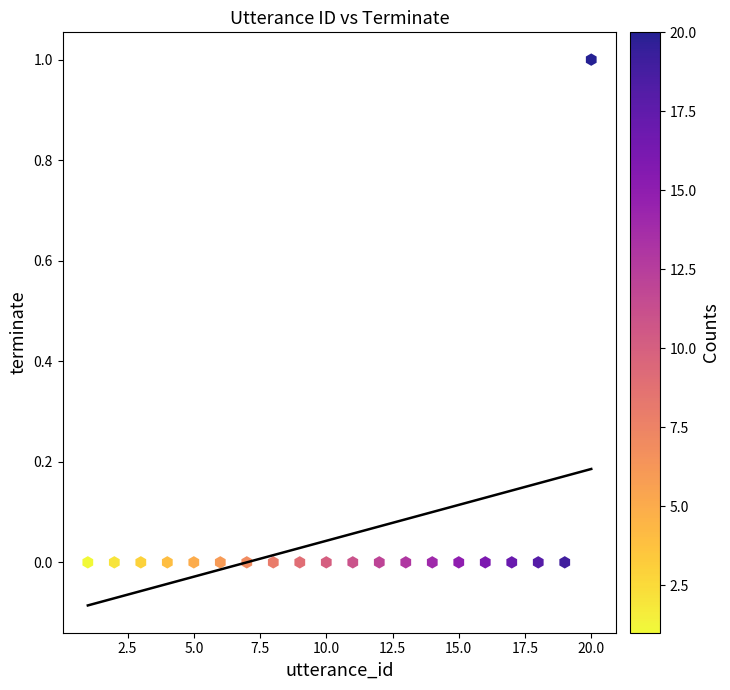

What is the range of X values (max minus min)?

19